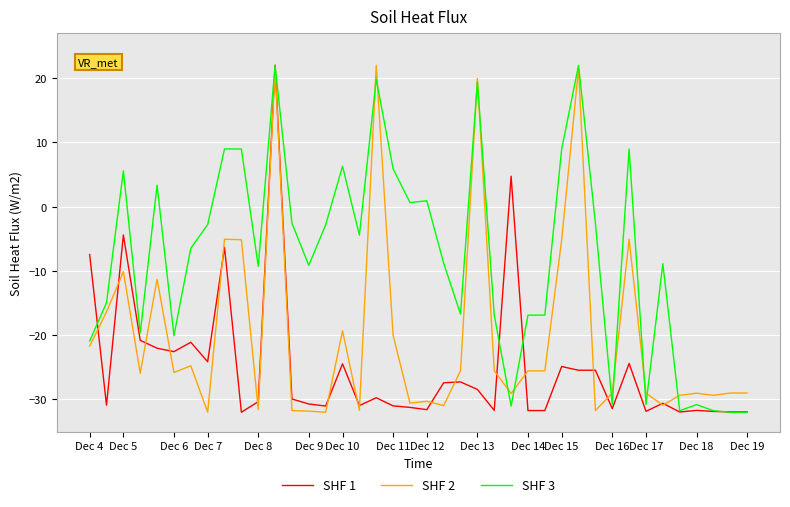

What is the minimum value shown in the chart?

-32.0